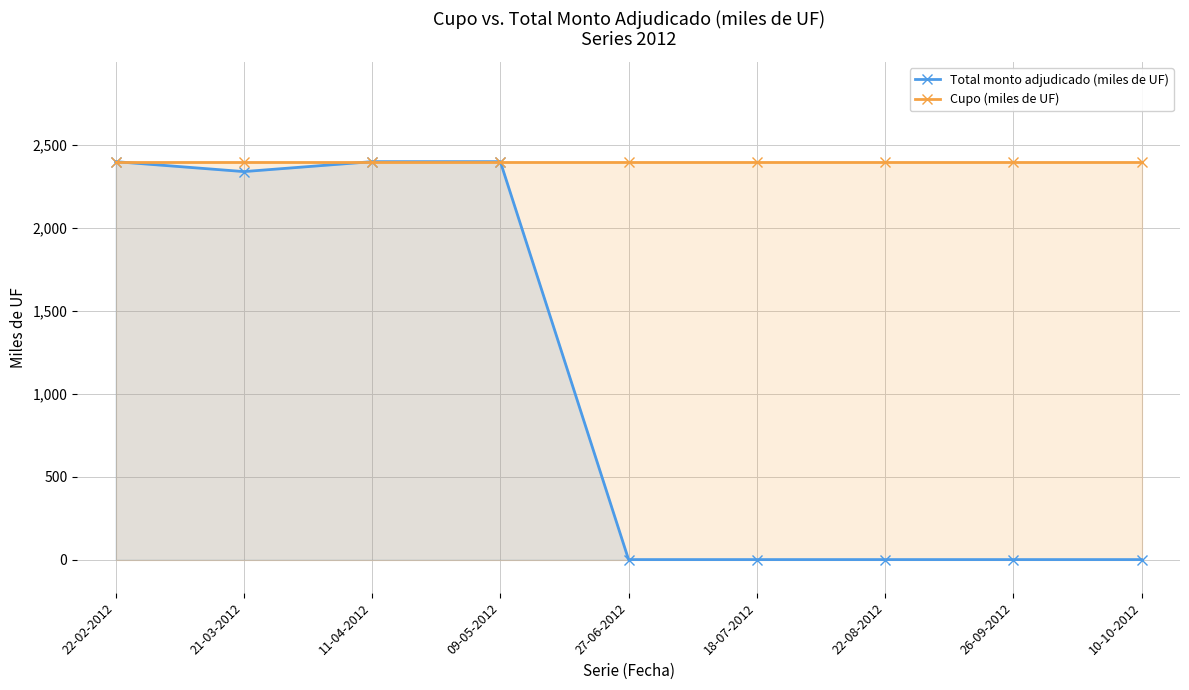

Does the chart display data point markers on the line(s)?

Yes